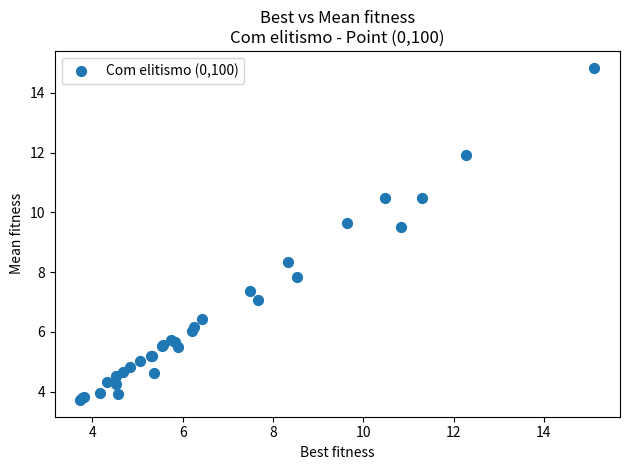

What Y value in the scatter plot is closest to 9?

9.5